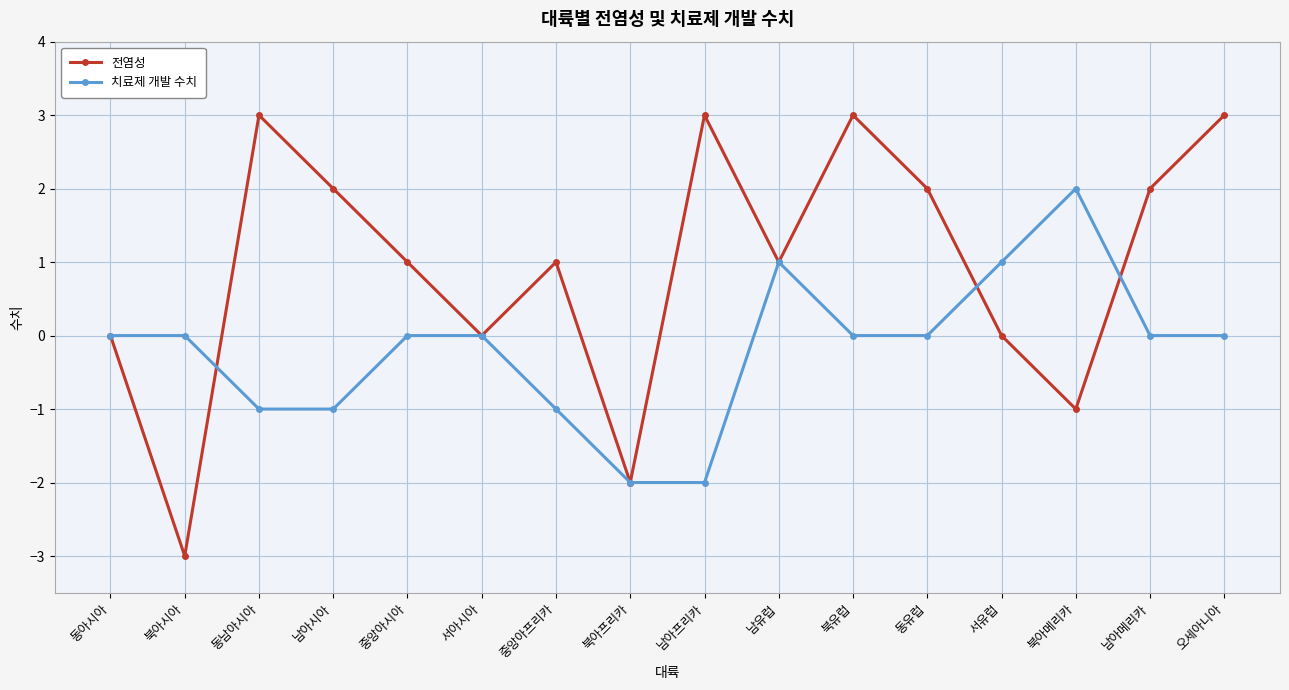

What is the sum of the 전염성 values at 남유럽 and 오세아니아?

4